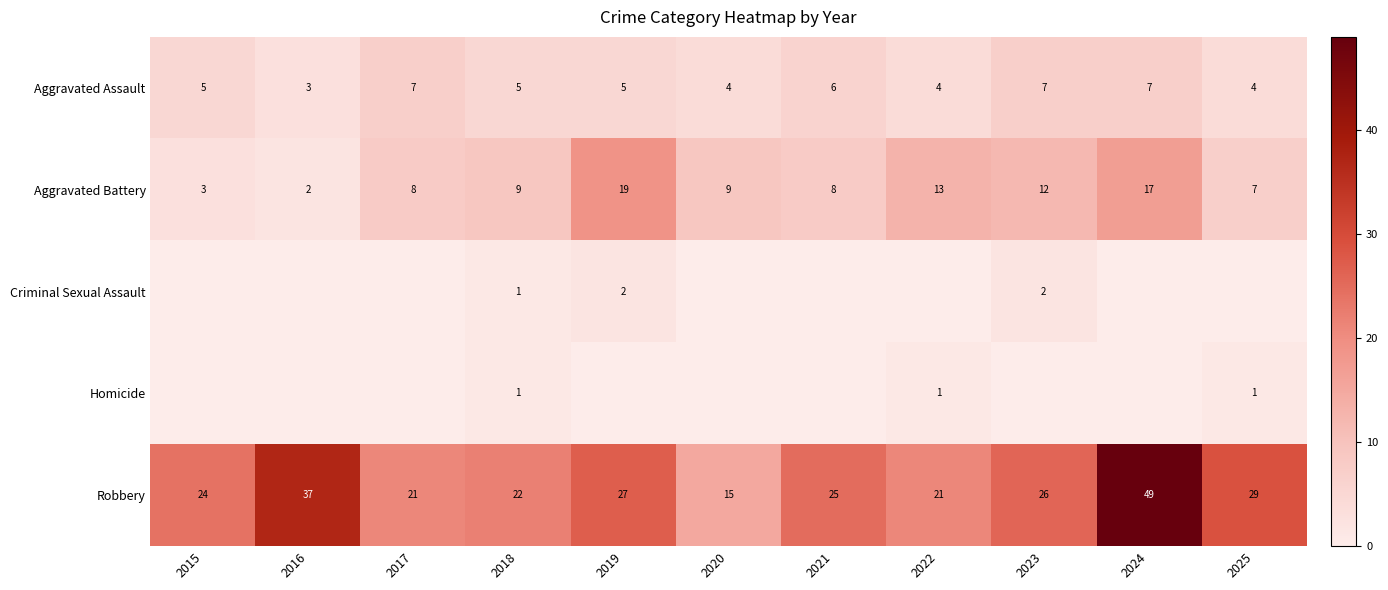

What is the approximate value of Robbery at 2017, to the nearest 5?

20